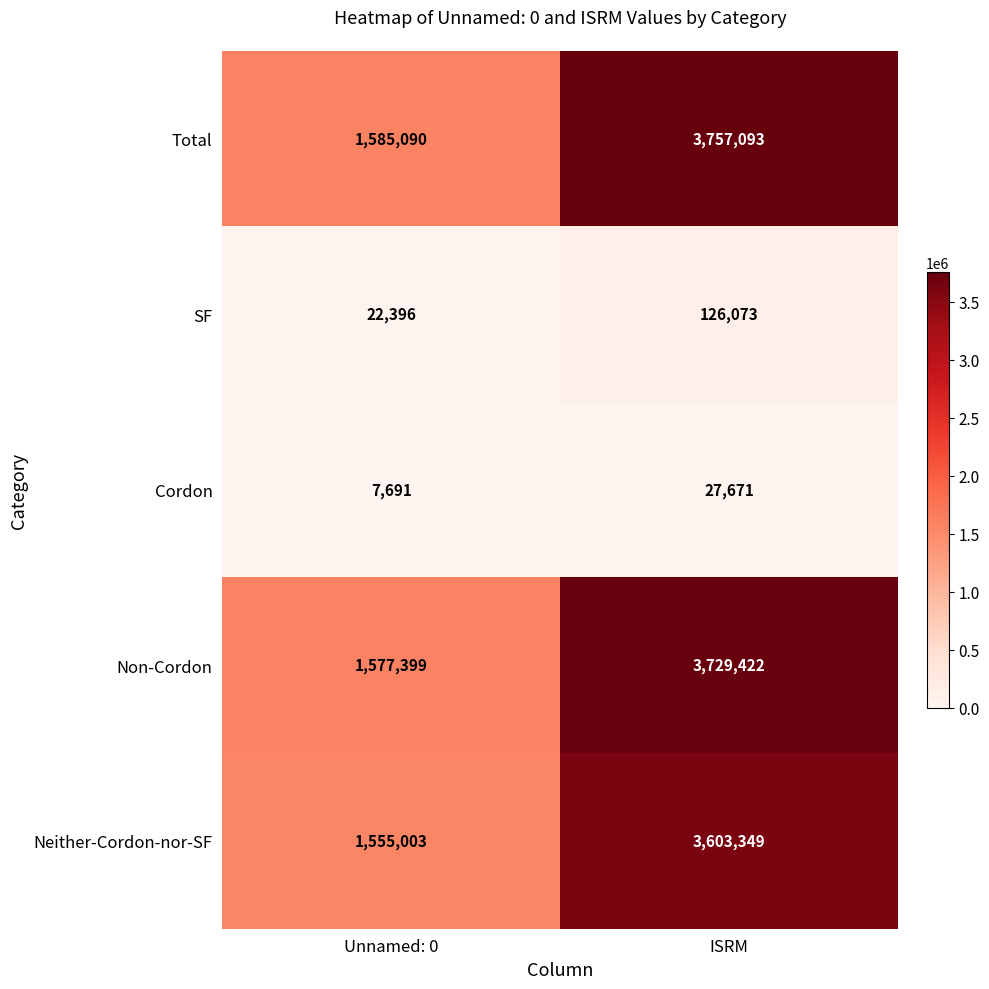

At which category does the chart reach its peak across all series?

ISRM